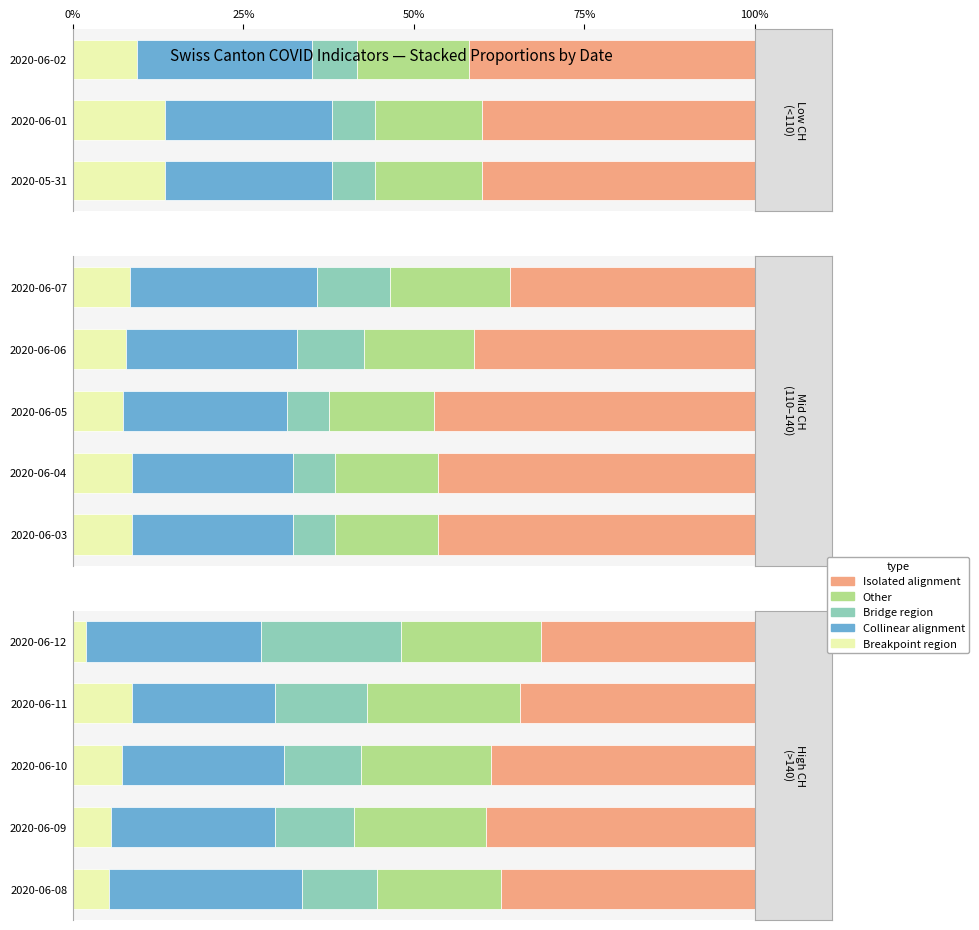

What is the total value across all series at 2020-06-12?

1.0